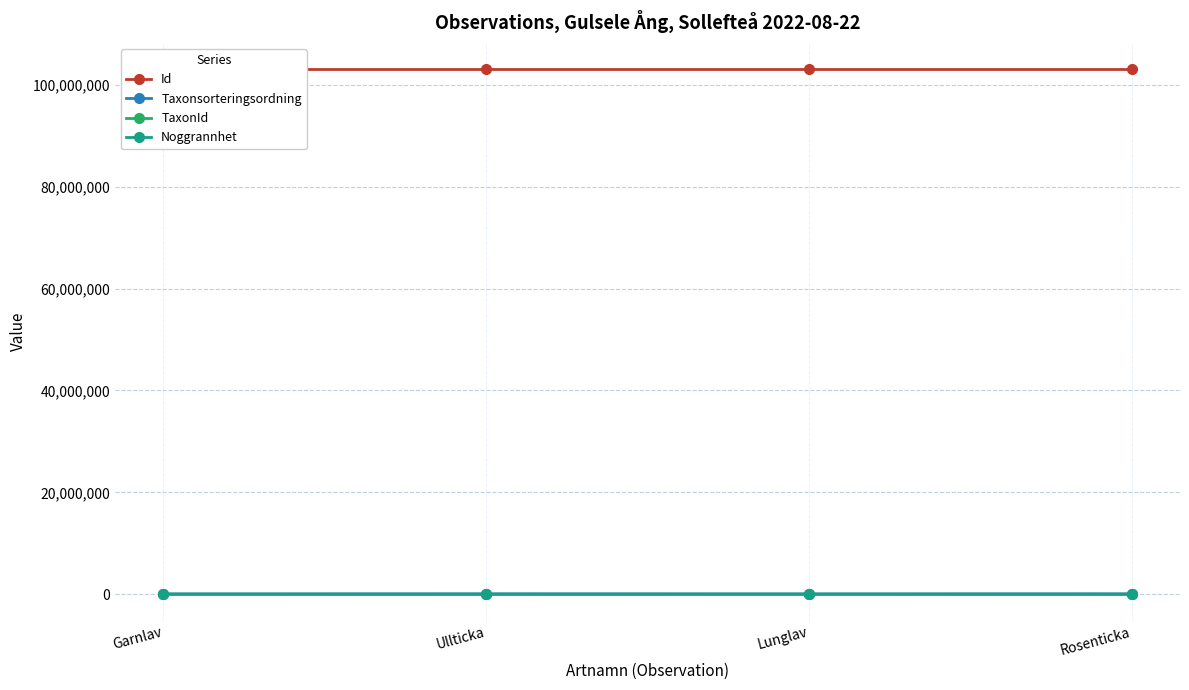

At how many categories does at least one series exceed 76280610?

4